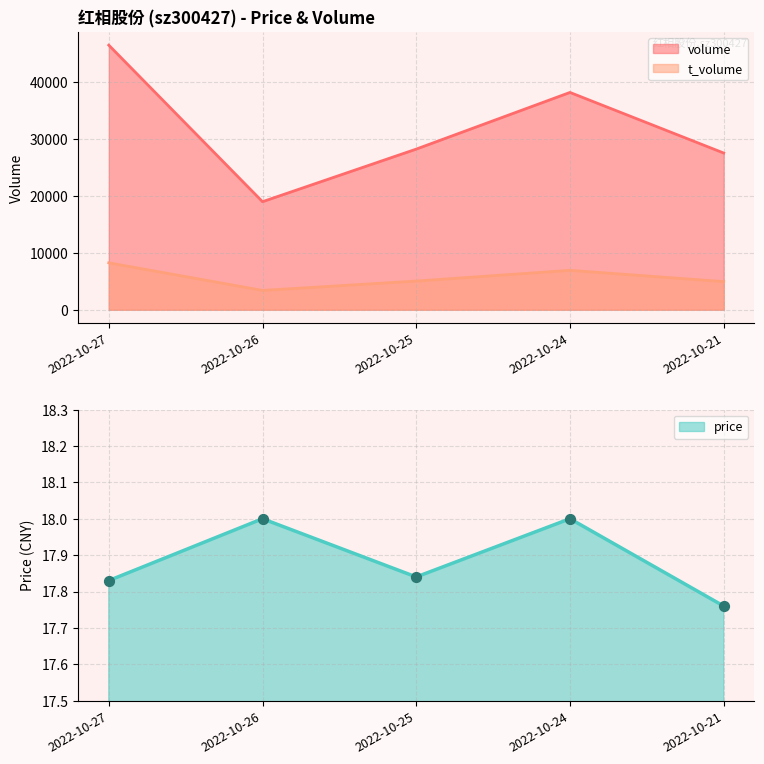

Which series reaches the maximum Y coordinate?

volume